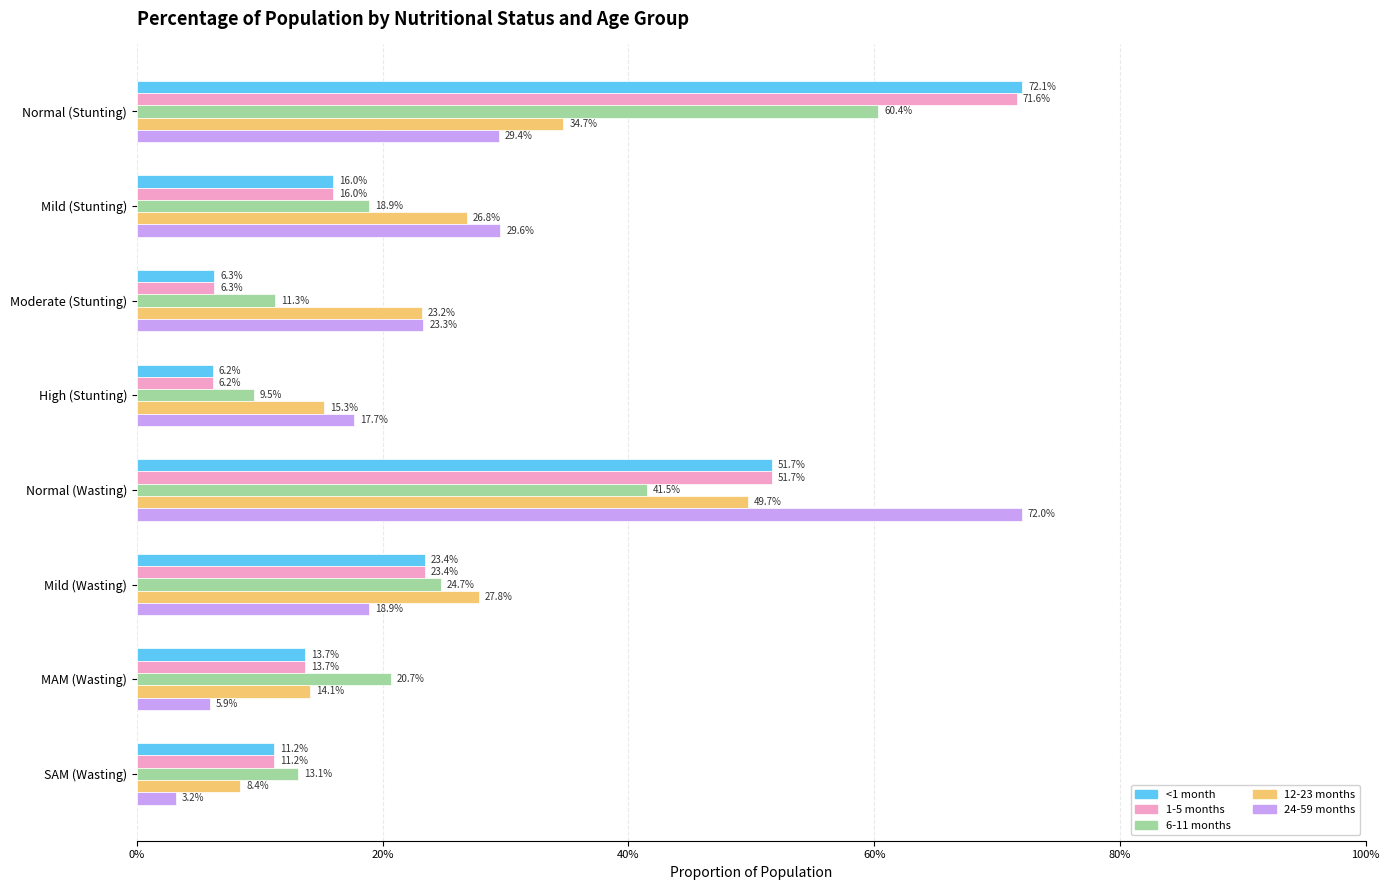

What are all the series names shown in the legend?

<1 month, 1-5 months, 6-11 months, 12-23 months, 24-59 months